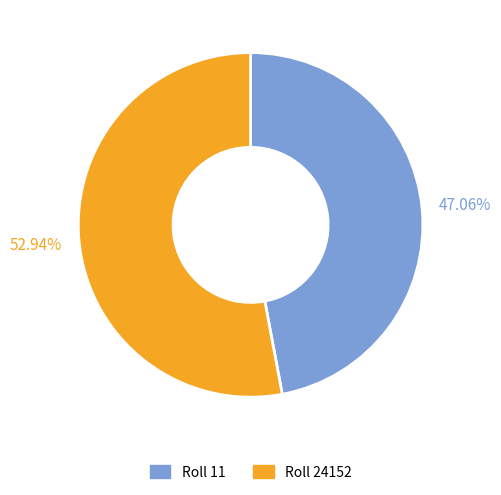

To the nearest percent, what is the difference between the largest and smallest slice percentages?

6%